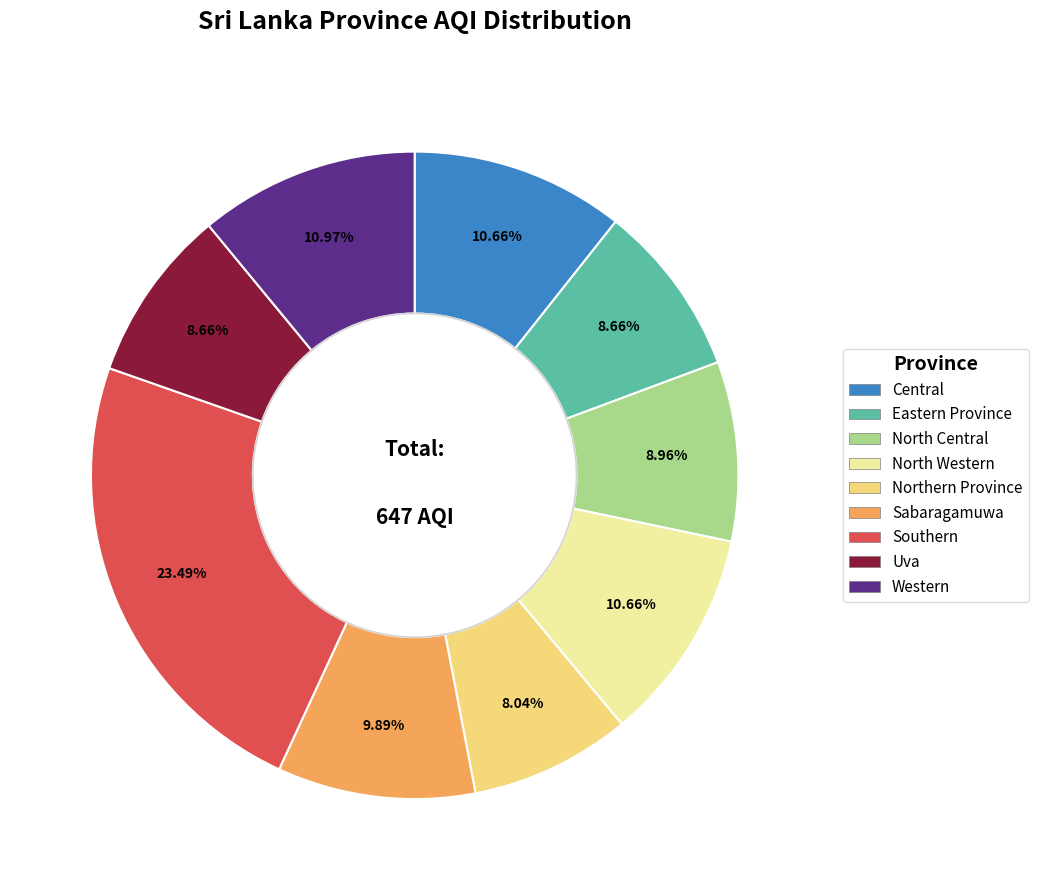

Which category has the smallest portion of the pie?

Northern Province